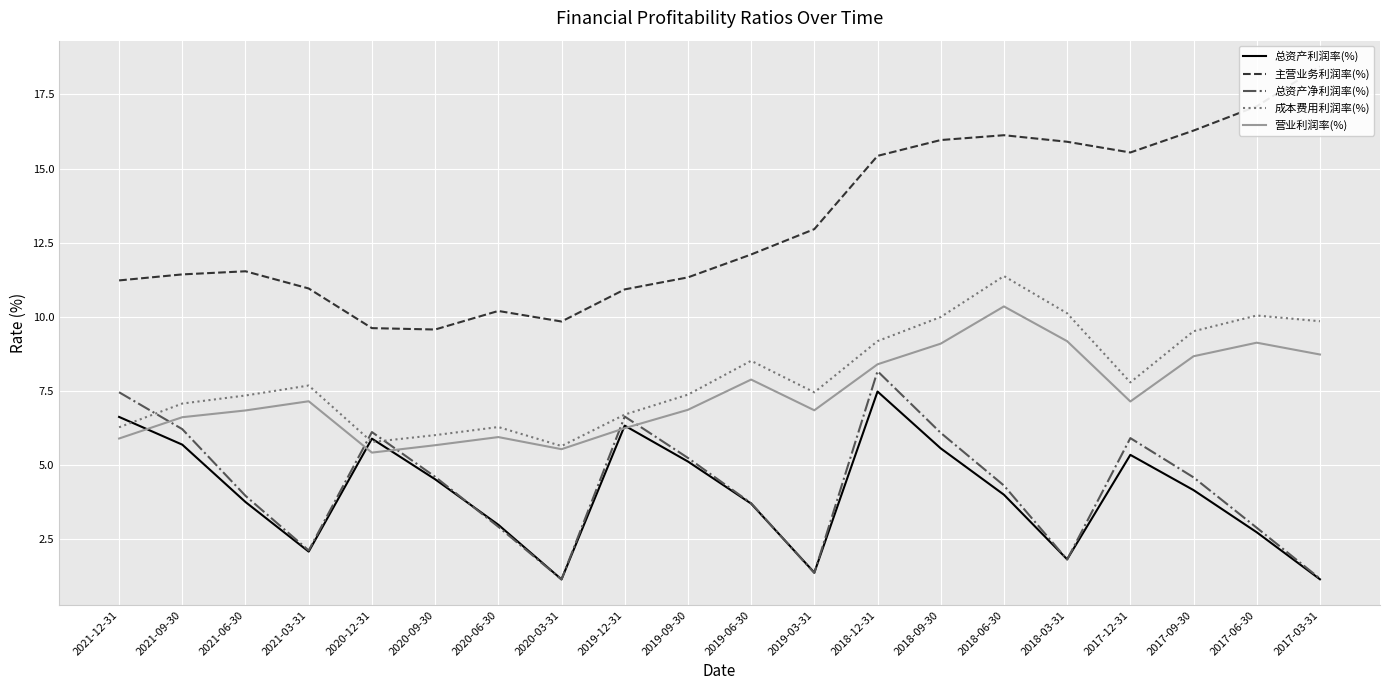

Which category has the highest value in the 营业利润率(%) series?

2018-06-30